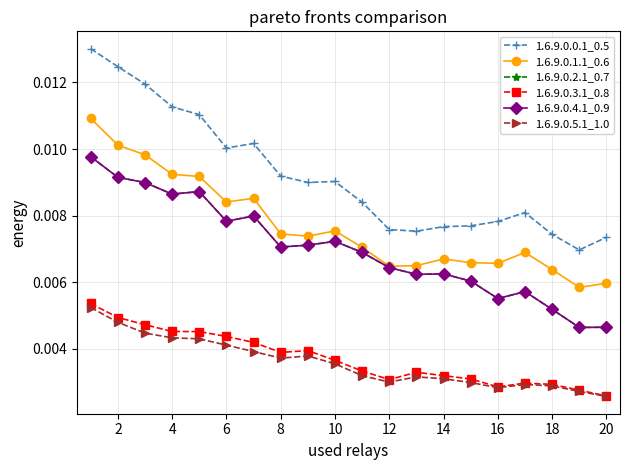

Which series has the largest total across all categories?

1.6.9.0.0.1_0.5